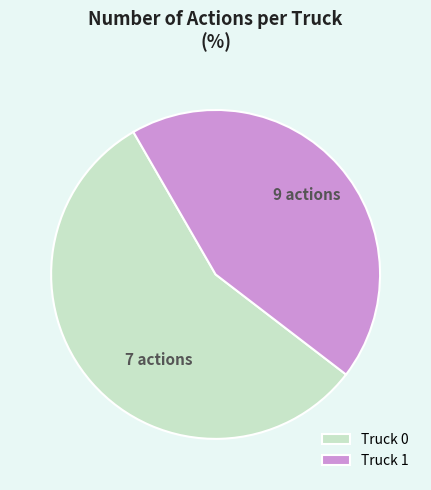

Combined, do Truck 1 and Truck 0 account for over 50%?

Yes